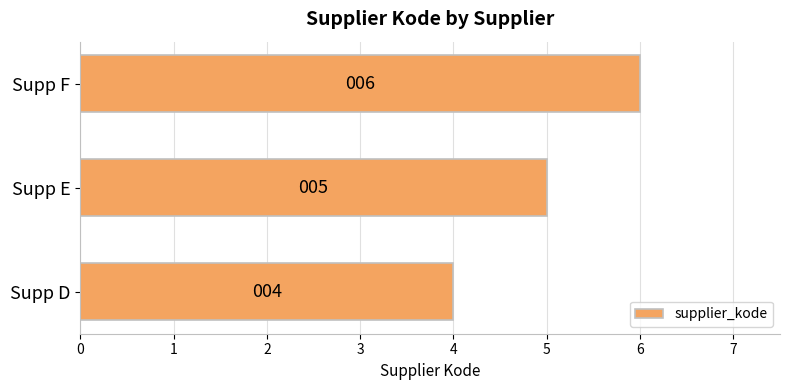

Reading bottom to top, transcribe all the data shown in this chart.

4	5	6